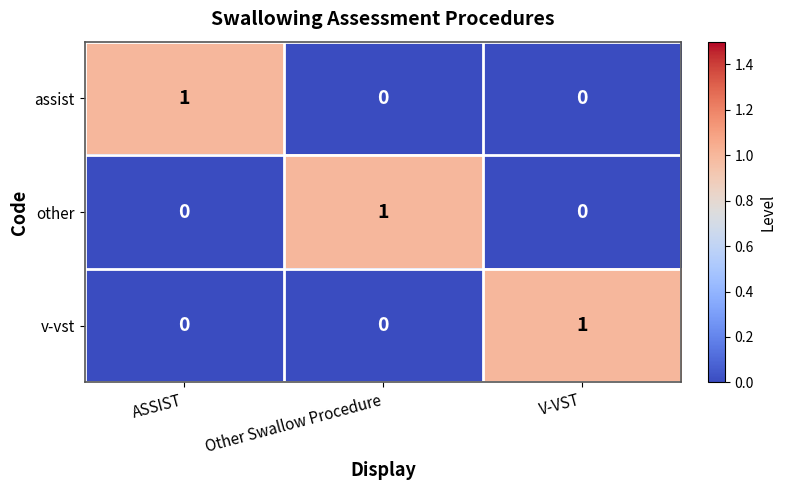

True or false: other has a value of 2 at Other Swallow Procedure.

False